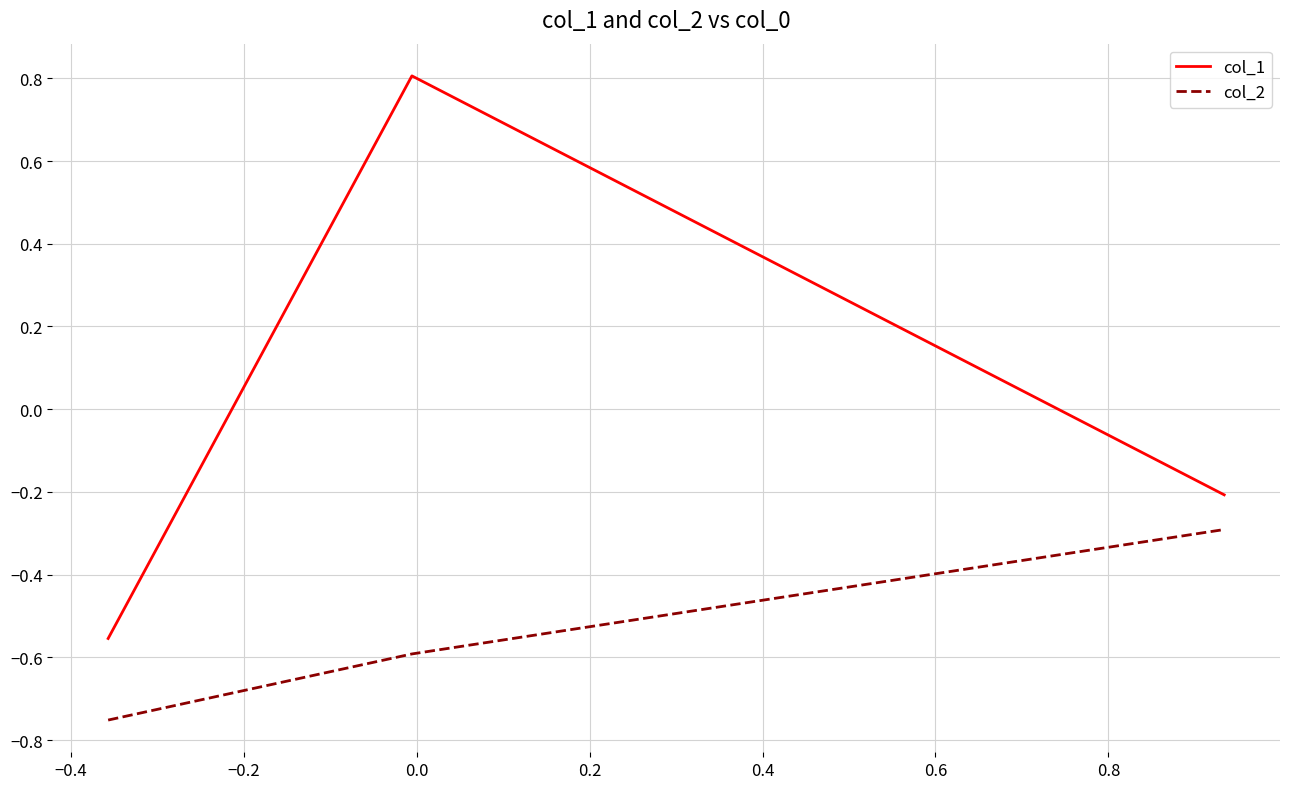

What is the sum of all col_2 values?

-1.6